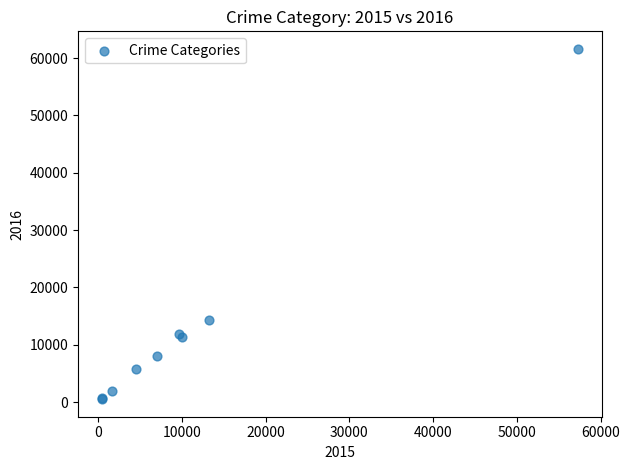

What Y value in the scatter plot is closest to 31069?

14289